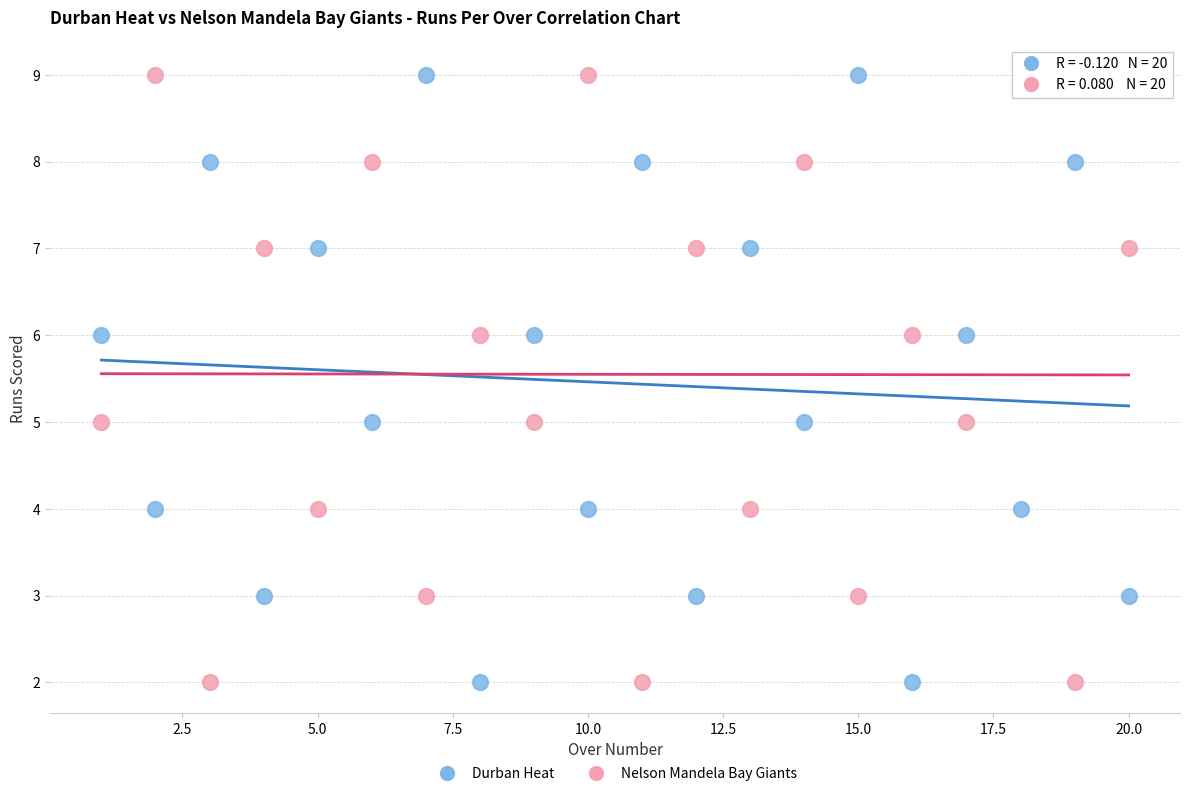

Across all data points, what is the range of Y values (max minus min)?

7